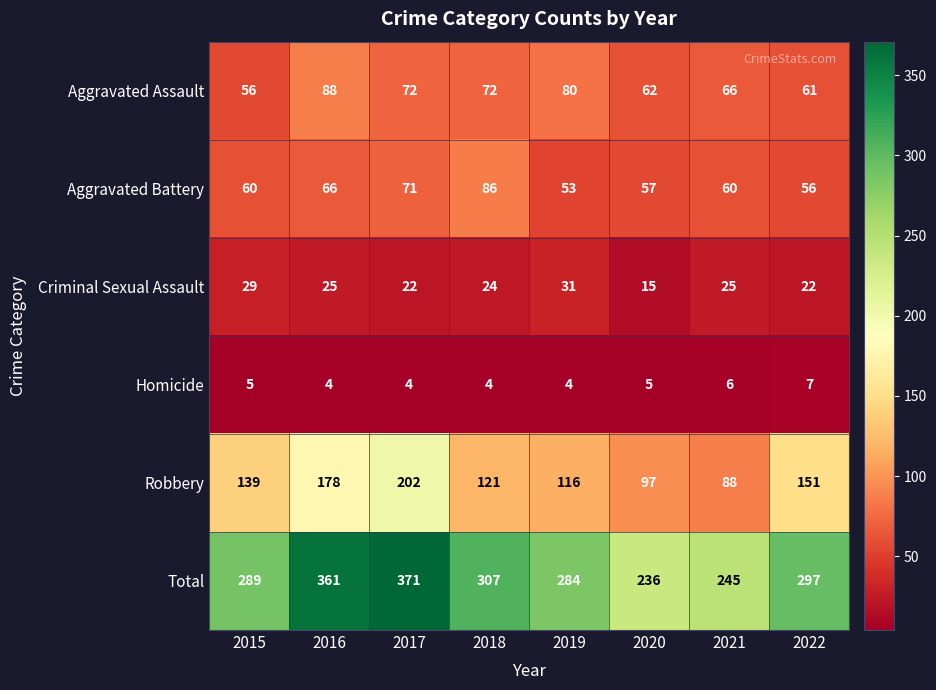

How many data points does each series have?

8